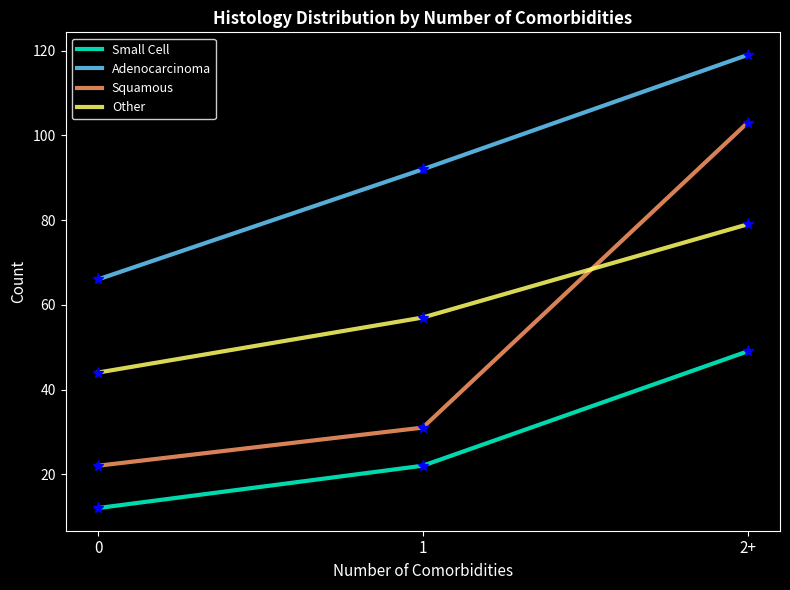

What is the highest value of the Squamous series?

103